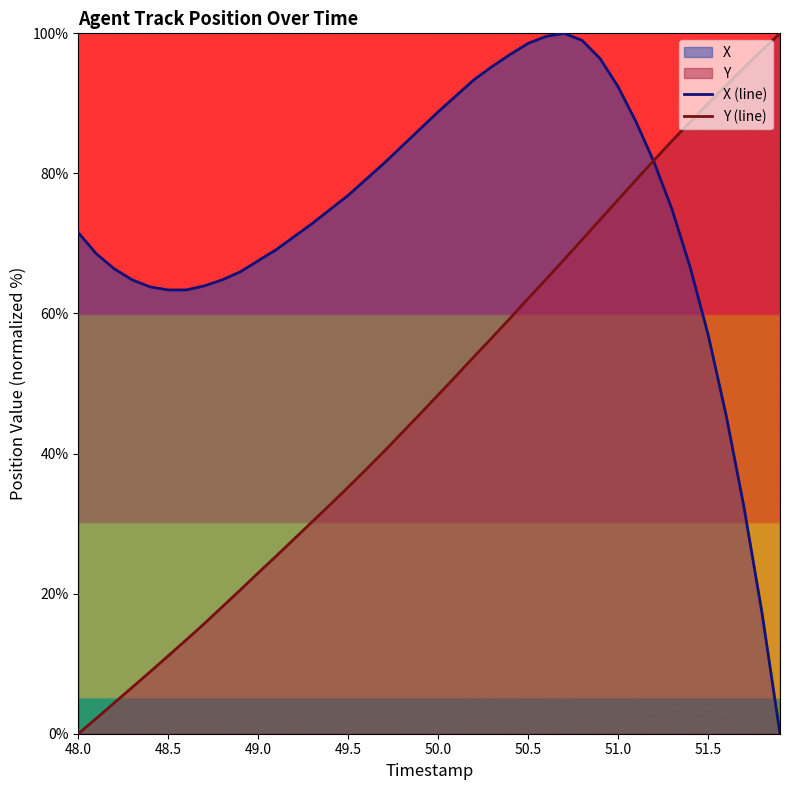

What is the highest value of the X (line) series?

100.0